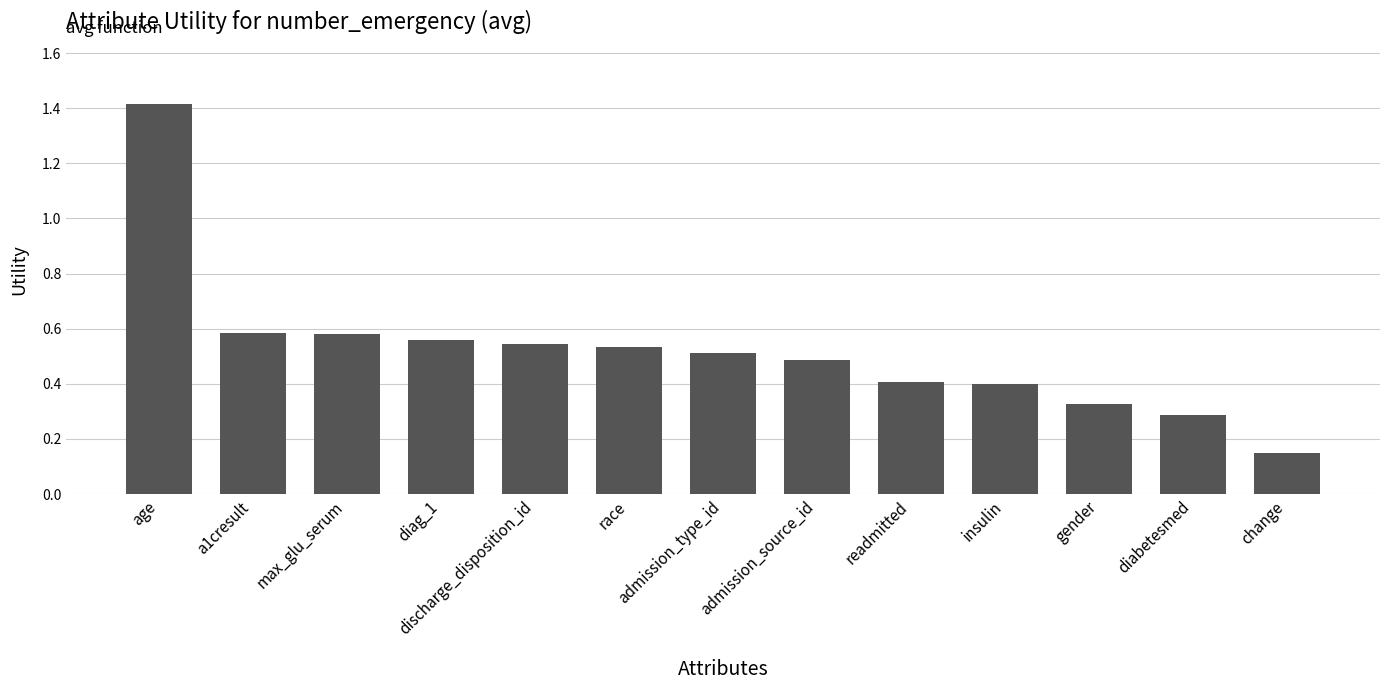

The value at max_glu_serum is 0.6. True or false?

True